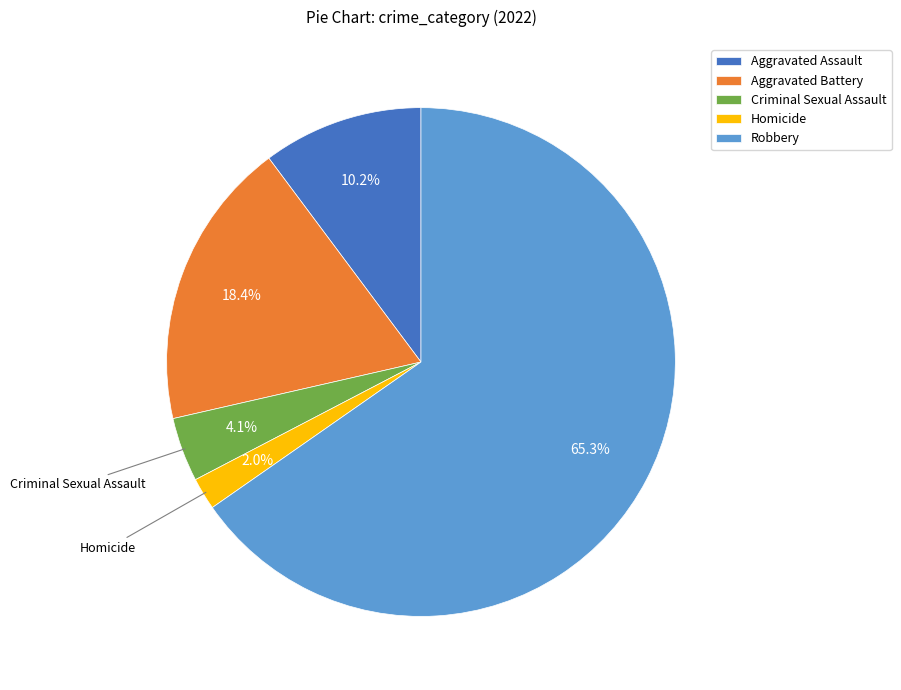

Does Homicide account for over 50% of the chart?

No